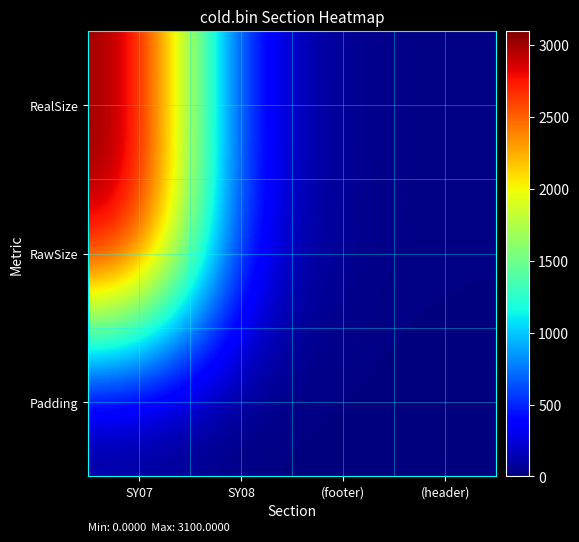

Reading right to left, list all the values displayed in this chart.

RealSize: (header)=16	(footer)=32	SY08=288	SY07=3100
RawSize: (header)=16	(footer)=32	SY08=286	SY07=3099
Padding: (header)=0	(footer)=0	SY08=2	SY07=1